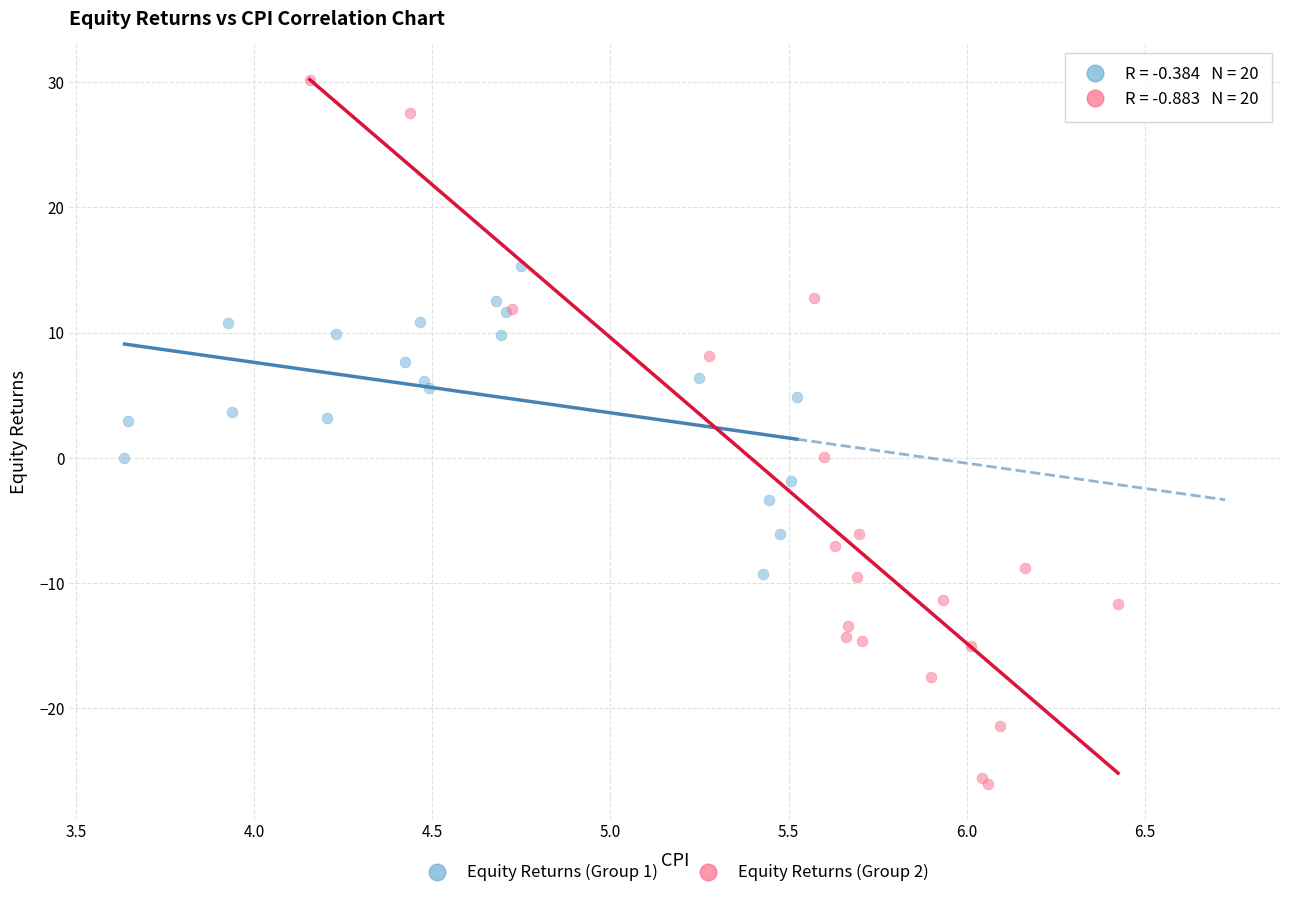

Which series contains the highest Y value?

Equity Returns (Group 2)